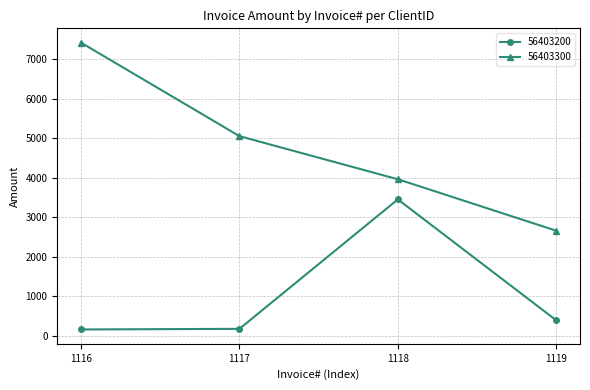

Which series has the largest total across all categories?

56403300